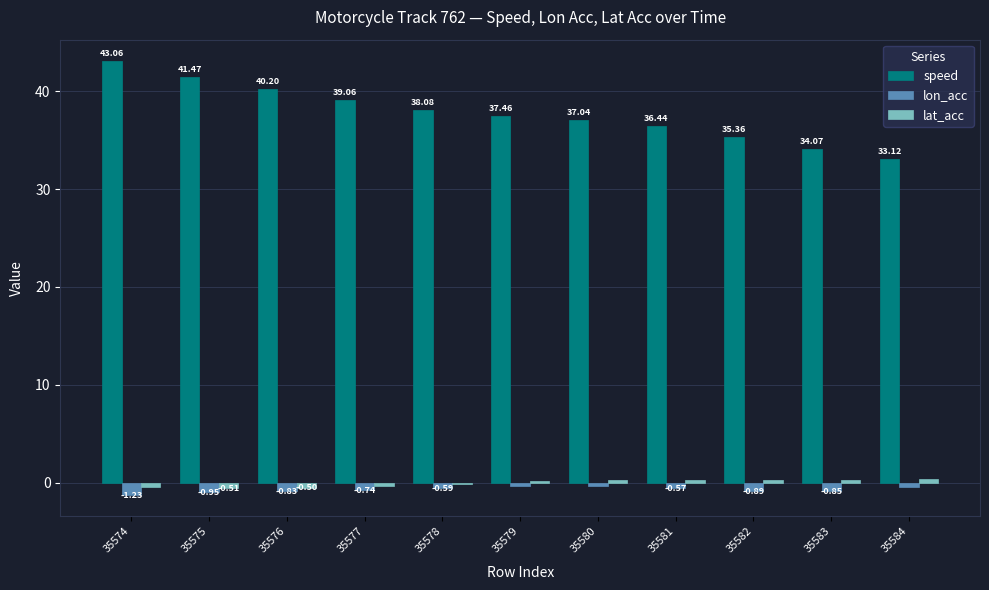

What is the sum of the lon_acc values at 35575 and 35576?

-1.8